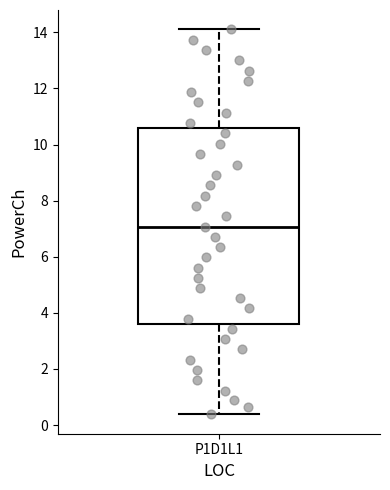

Read this box plot against the y-axis: the position of the median line, the range covered by the box, and the ends of both whiskers. The values are not printed on the chart, so give them approximately, as read against the axis.

median 7.0, box 3.6 to 10.6, whiskers 0.4 to 14.2